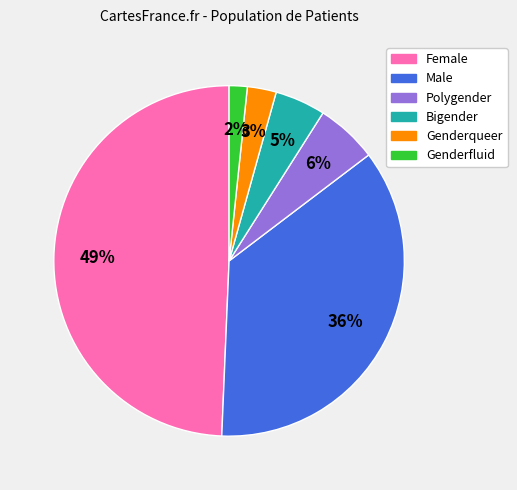

How many segments does this pie chart have?

6